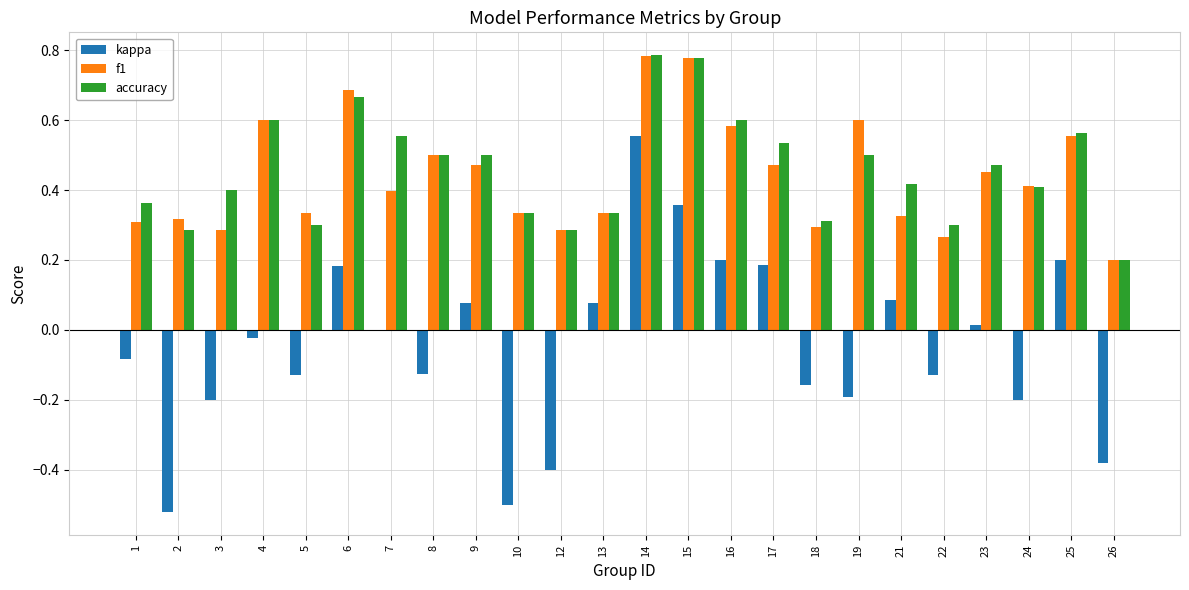

How many groups of bars are there?

24